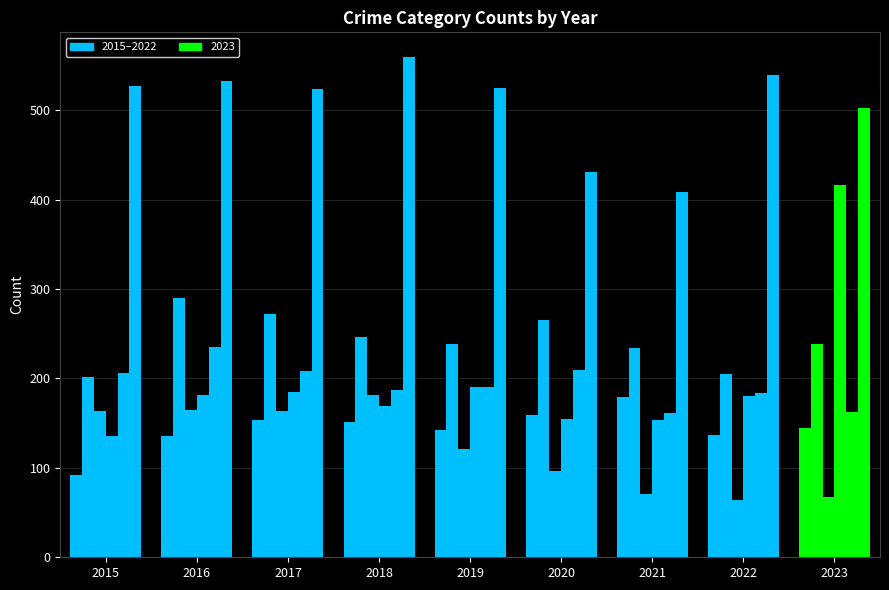

How many data points does each series have?

9